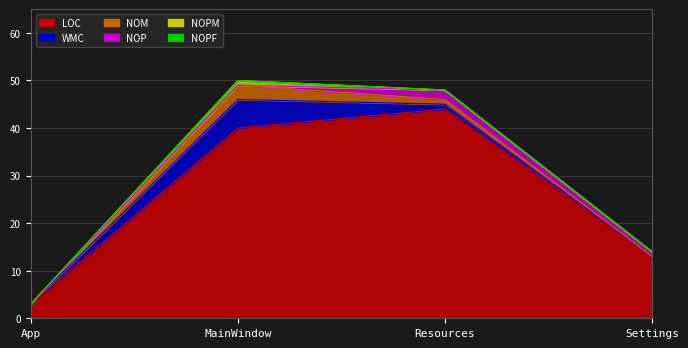

What is the label of the 2nd point from the right?

Resources